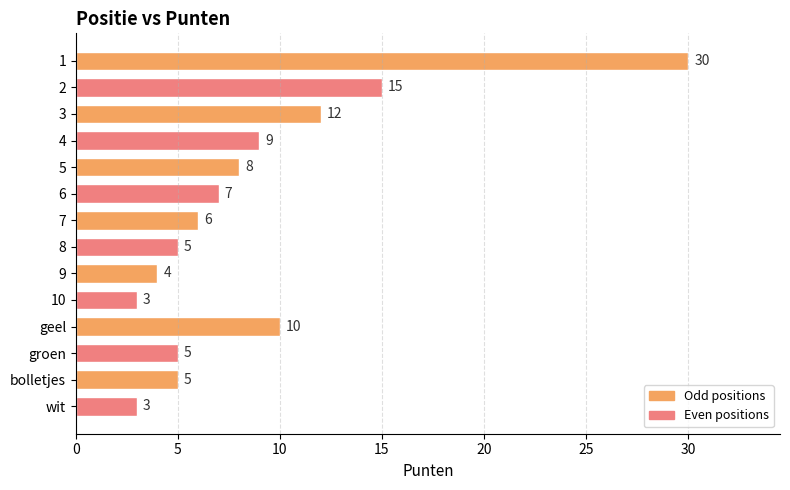

Reading bottom to top, what are all the values shown in this chart?

3	5	5	10	3	4	5	6	7	8	9	12	15	30